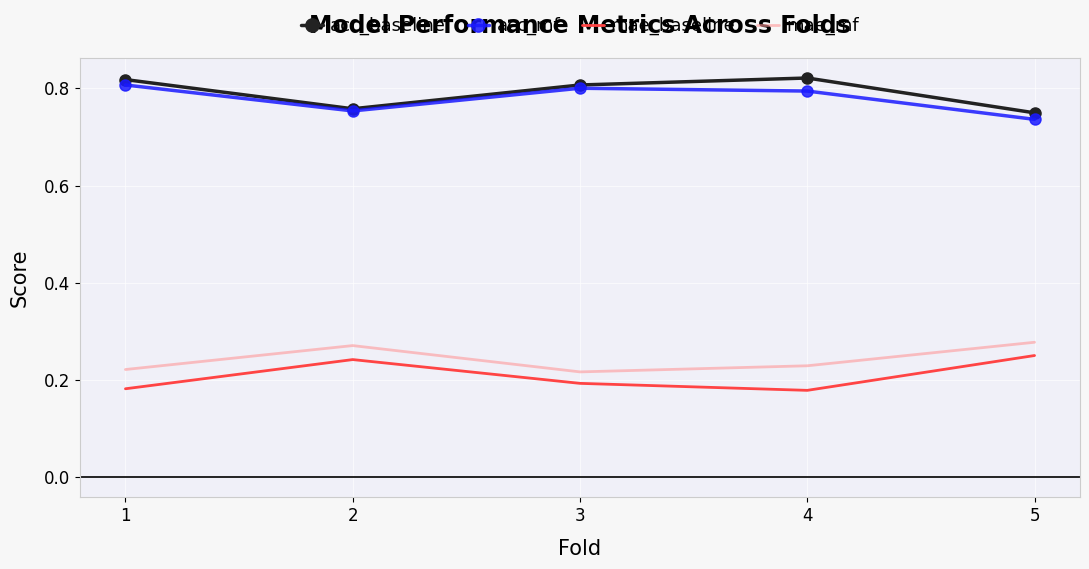

The value of acc_mf at 4 is 0.8. True or false?

True